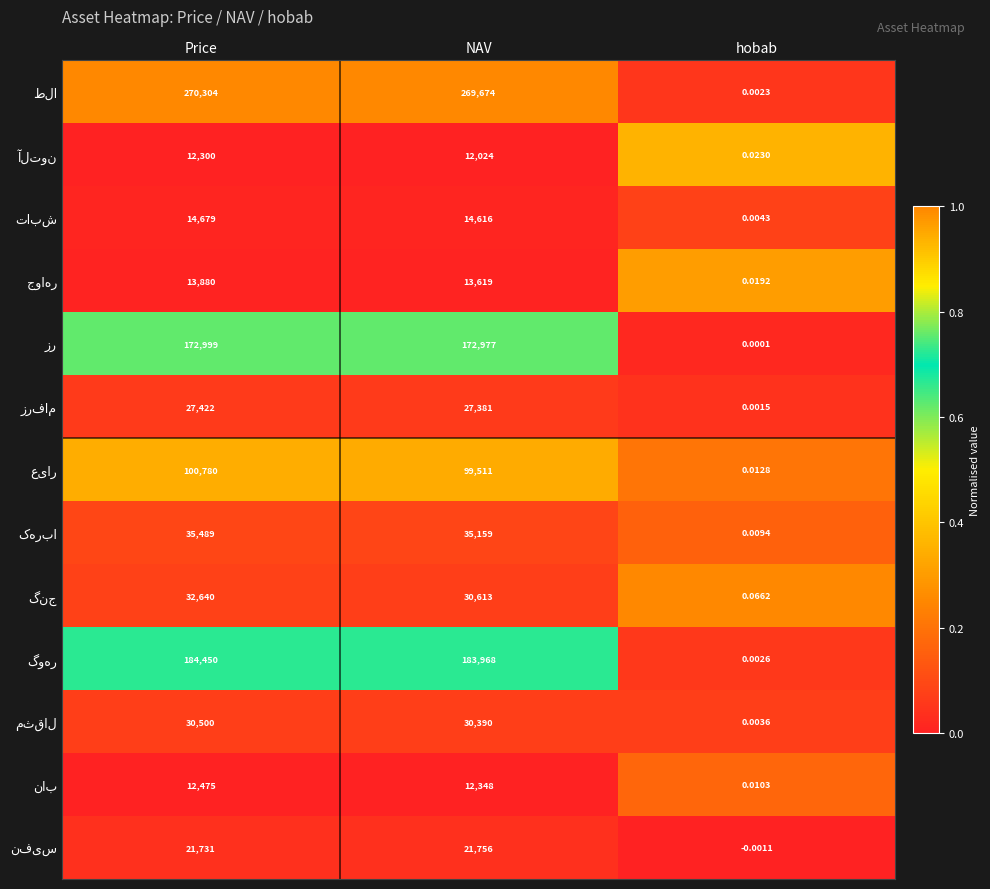

At which category is the sum across all series the highest?

Price